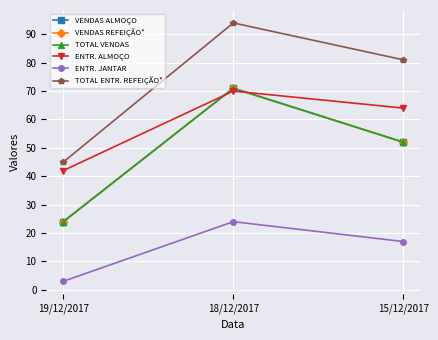

Which series has the largest range (max minus min)?

TOTAL ENTR. REFEIÇÃO*